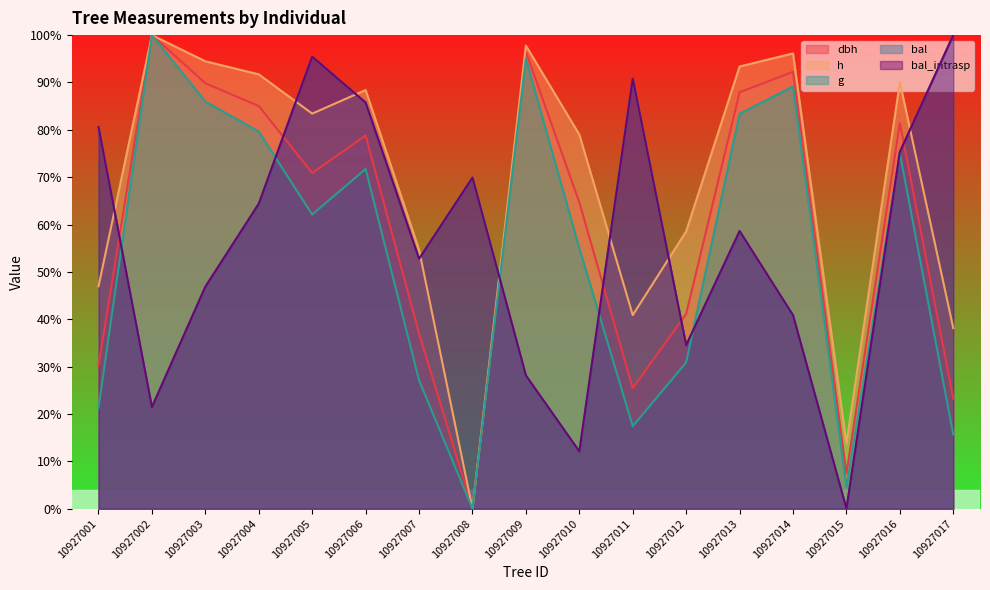

What is the highest value of the bal series?

100.0